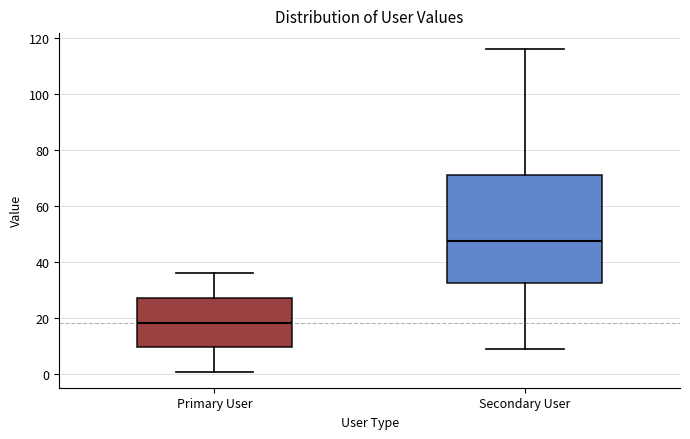

Reading left to right, transcribe this box plot: for each box, give where its median line is, the range the box spans, and where its two whiskers end, as read against the y-axis. The values are not printed on the chart, so give them approximately, as read against the axis.

Primary User: median 18, box 10 to 28, whiskers 2 to 36
Secondary User: median 48, box 32 to 72, whiskers 10 to 116